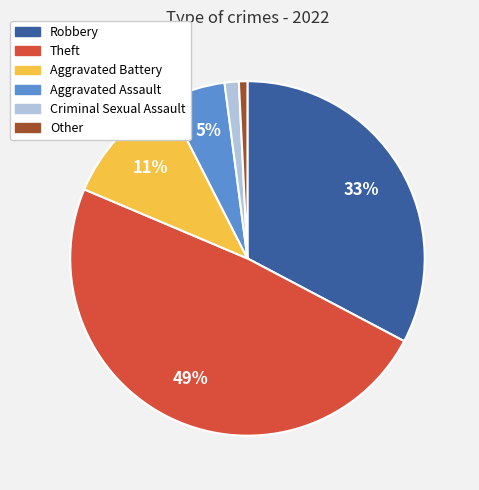

Is the sum of Criminal Sexual Assault and Aggravated Assault greater than half?

No